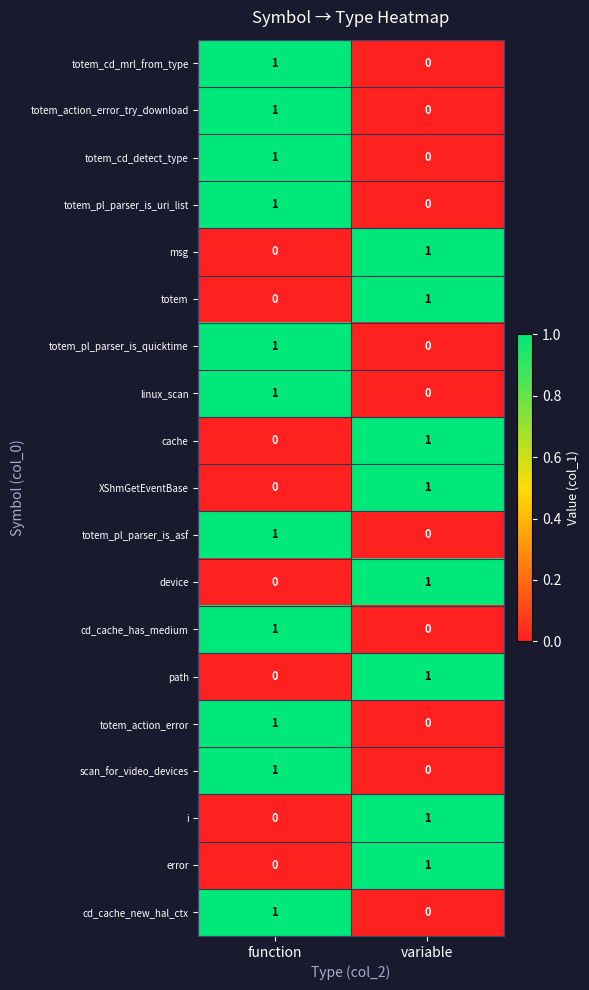

The value of totem_cd_detect_type at variable is 0. True or false?

True